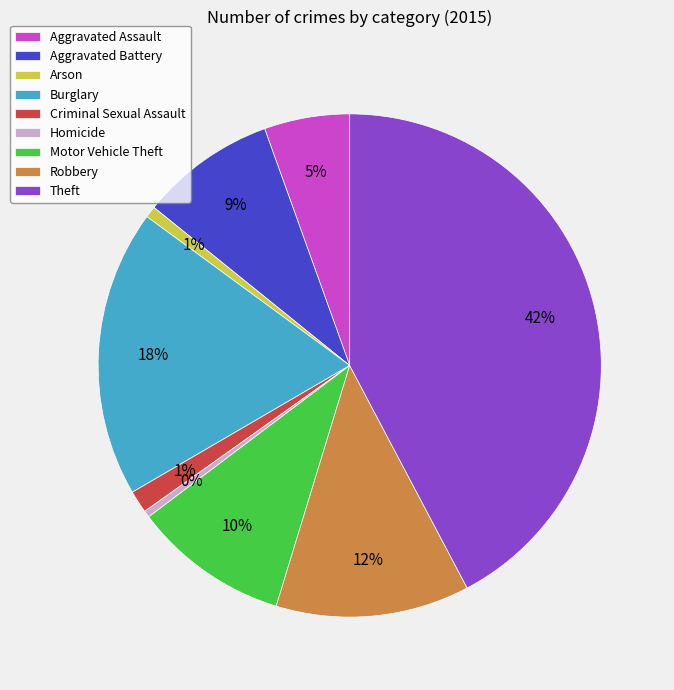

Is the sum of Aggravated Assault and Criminal Sexual Assault greater than half?

No